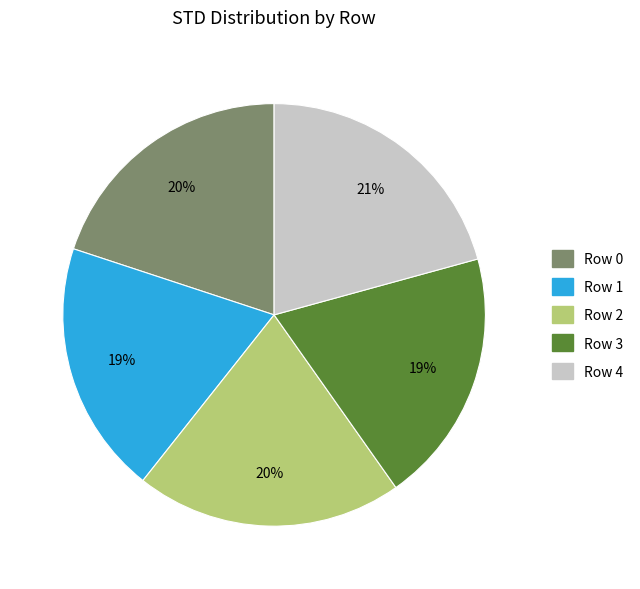

To the nearest percent, what portion does Row 2 represent?

20%